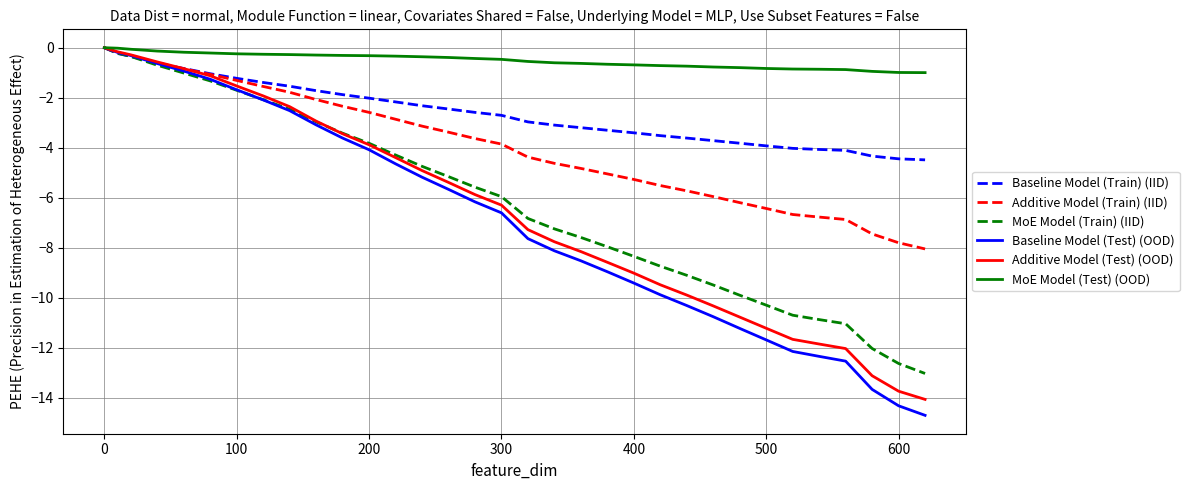

Which series has the largest total across all categories?

MoE Model (Test) (OOD)